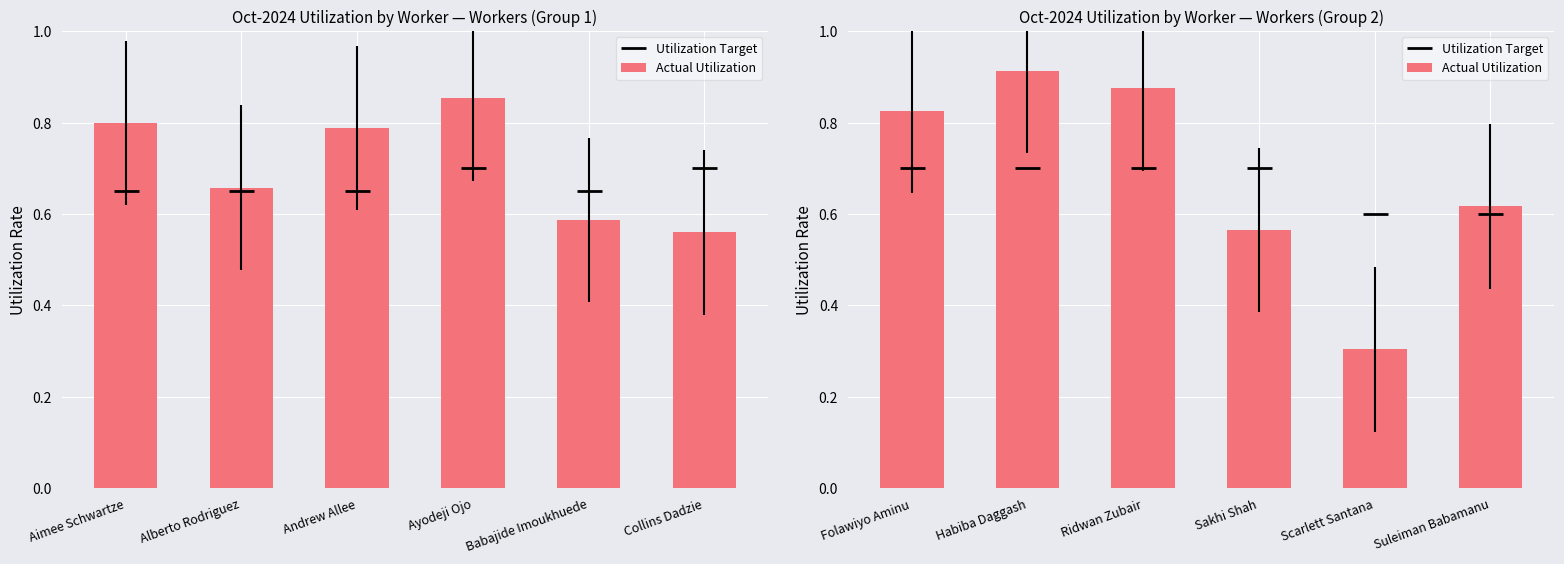

What are all the series names shown in the legend?

Utilization Target, Actual Utilization